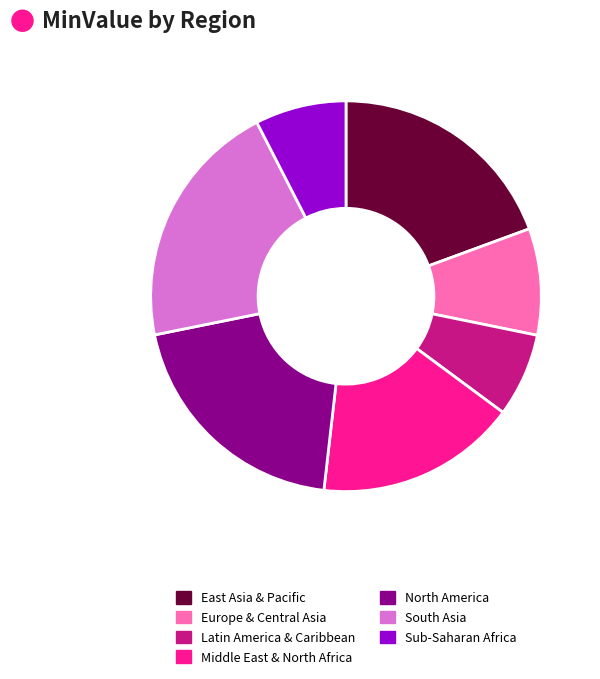

Which slice is the largest?

South Asia